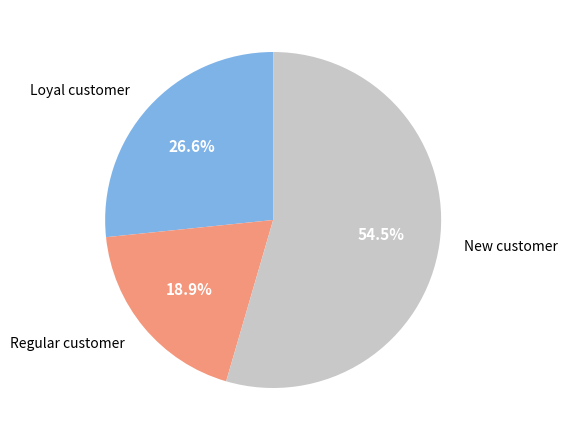

Does any single category account for the majority?

Yes